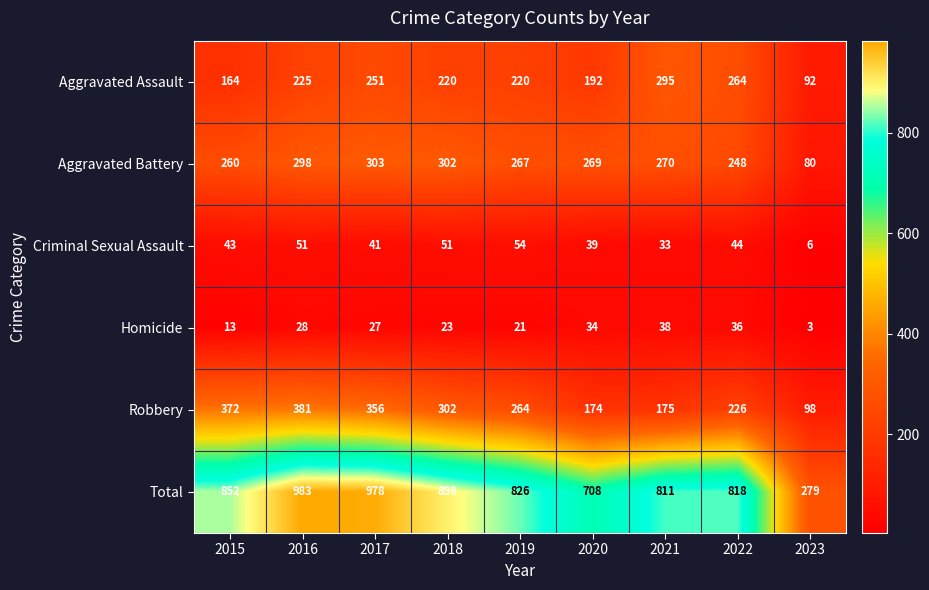

At which category does the chart reach its peak across all series?

2016